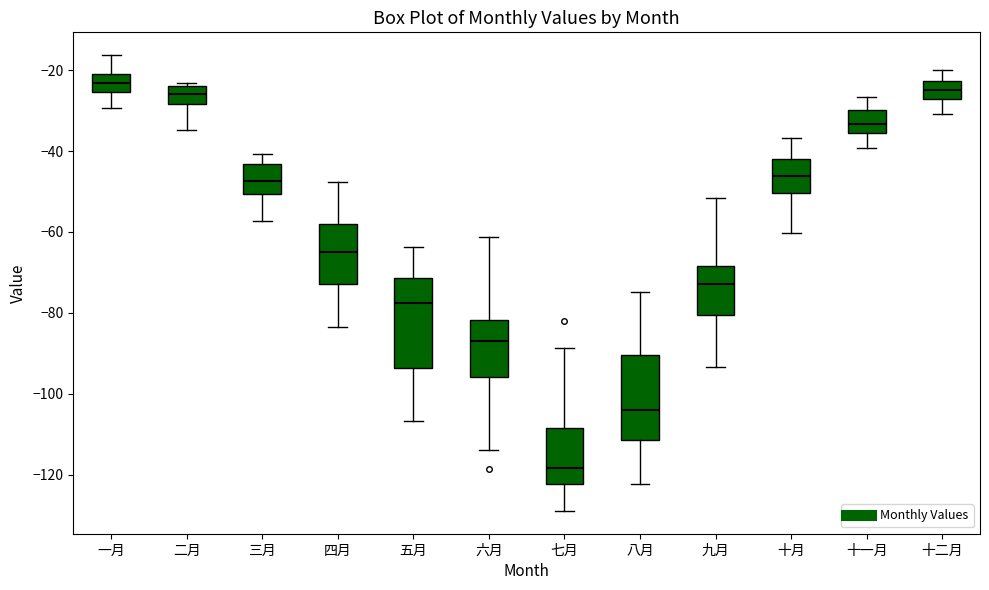

Which box has the lowest median line?

七月